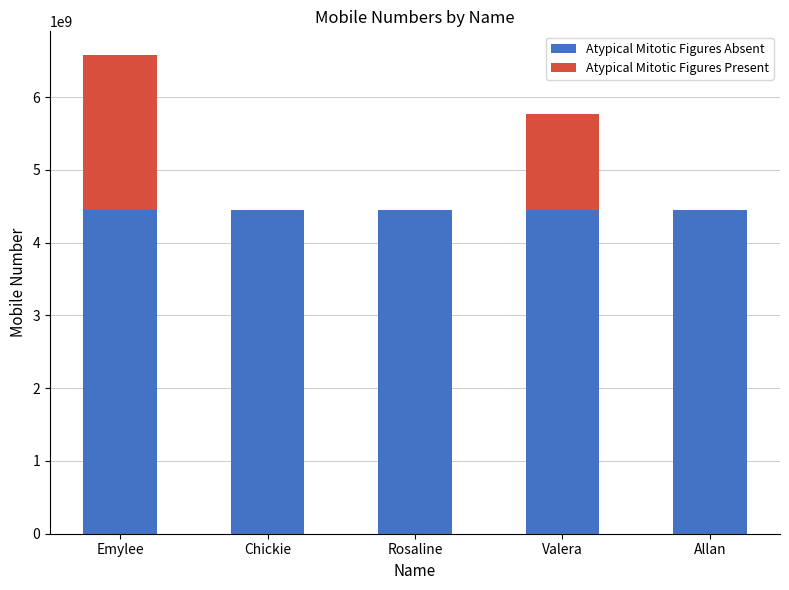

The value of Atypical Mitotic Figures Absent at Emylee is 1624392297. True or false?

False